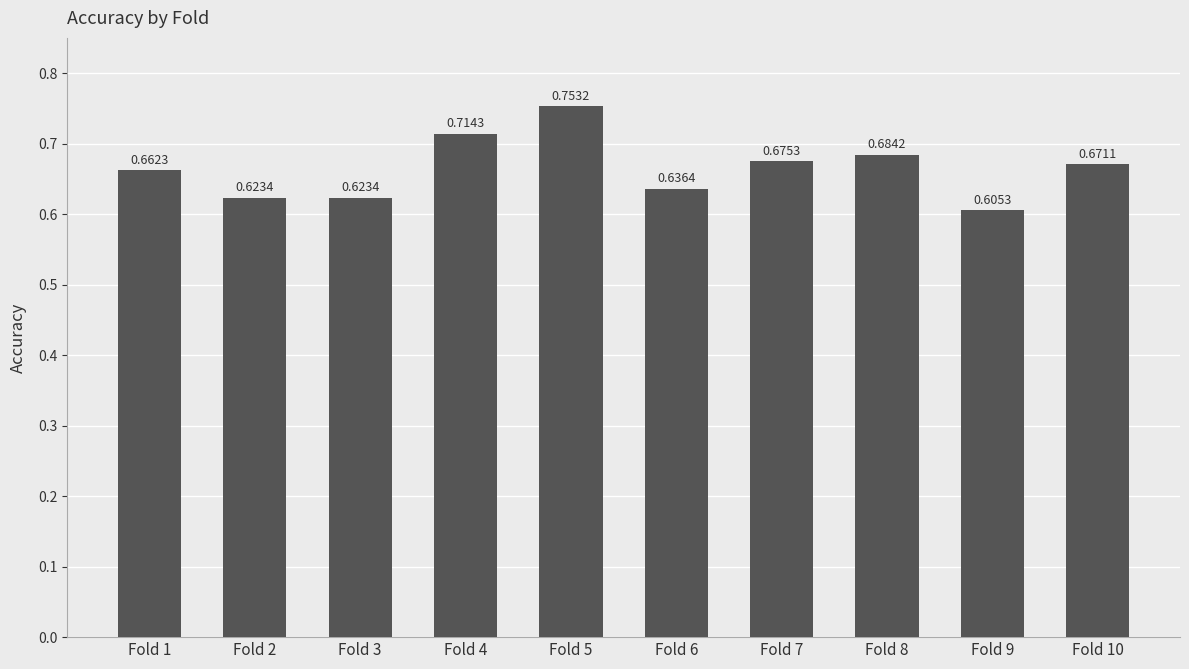

What is the sum of the values at Fold 5 and Fold 2?

1.4